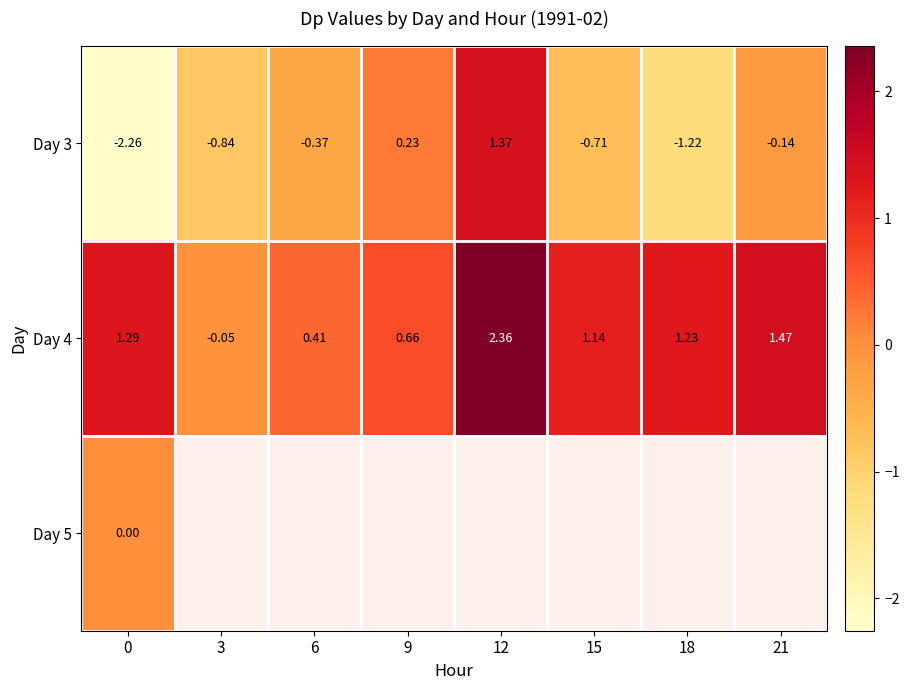

Is the value of Day 3 at 18 greater than the value of Day 4 at 9?

No